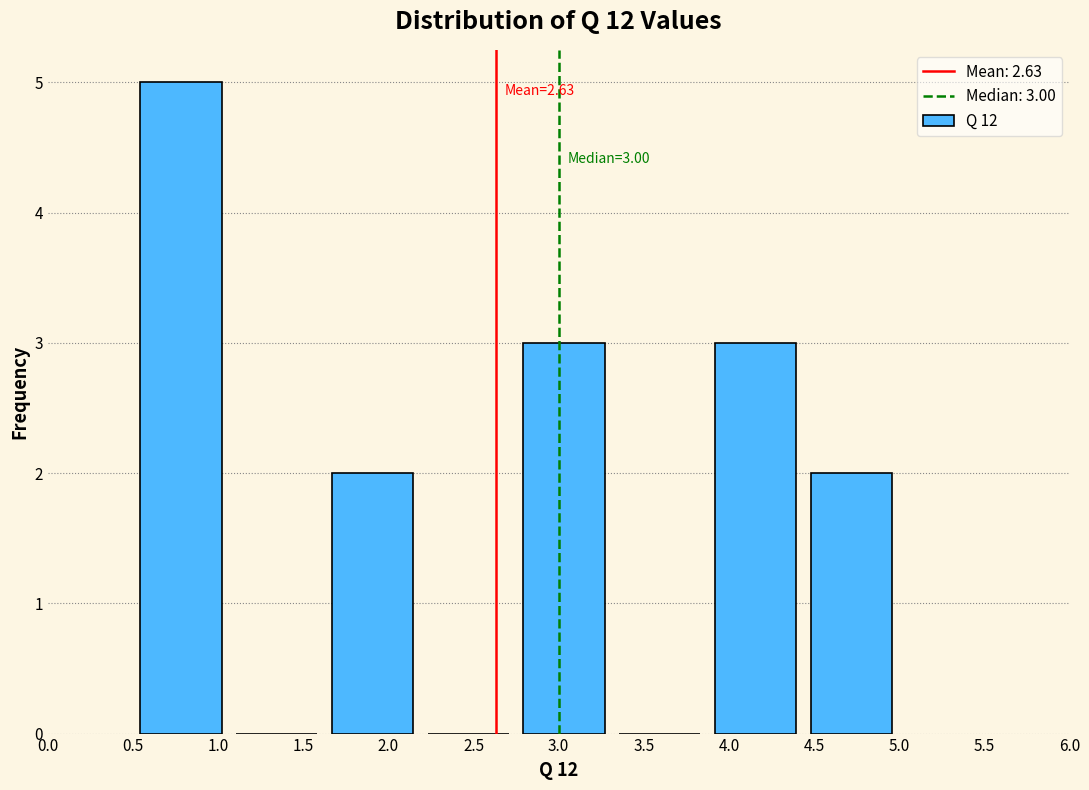

Over which range of the x-axis is the bar tallest?

0.50 to 1.05